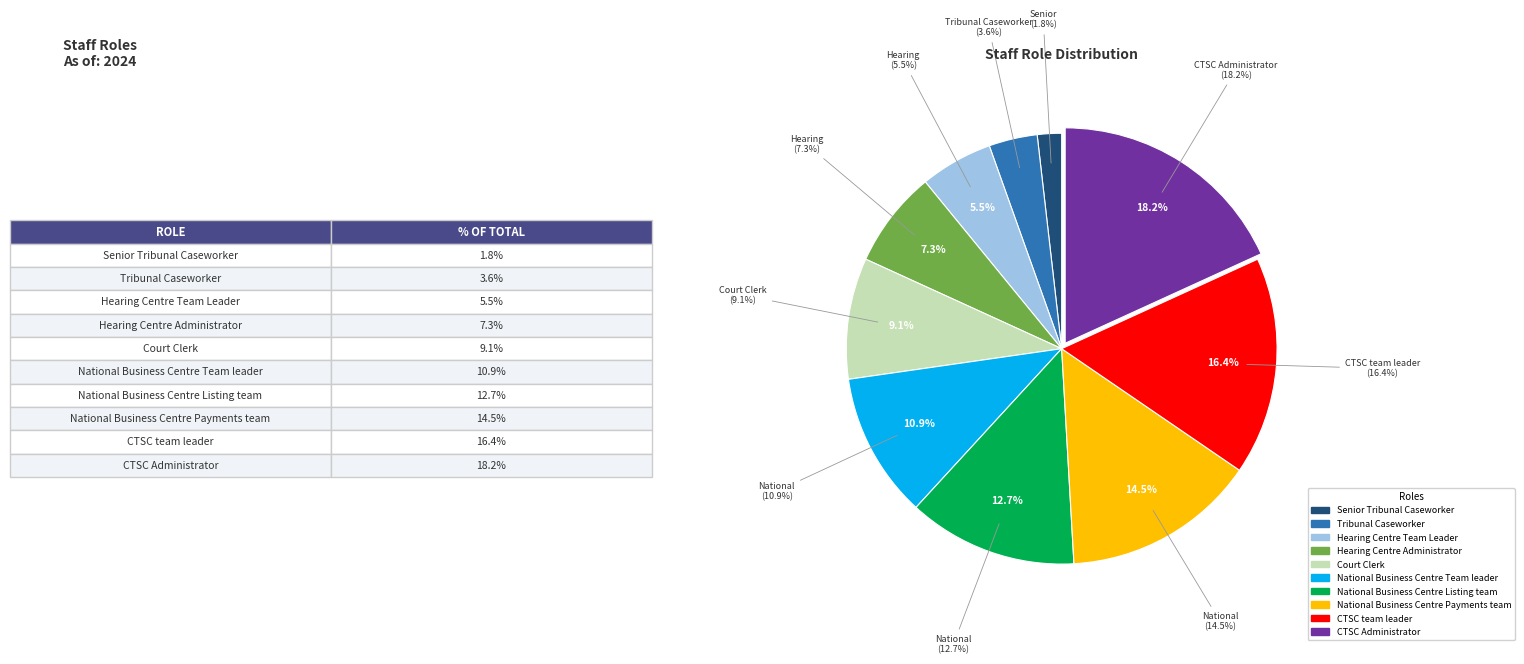

Rank the categories by value from highest to lowest.

CTSC Administrator, CTSC team leader, National Business Centre Payments team, National Business Centre Listing team, National Business Centre Team leader, Court Clerk, Hearing Centre Administrator, Hearing Centre Team Leader, Tribunal Caseworker, Senior Tribunal Caseworker